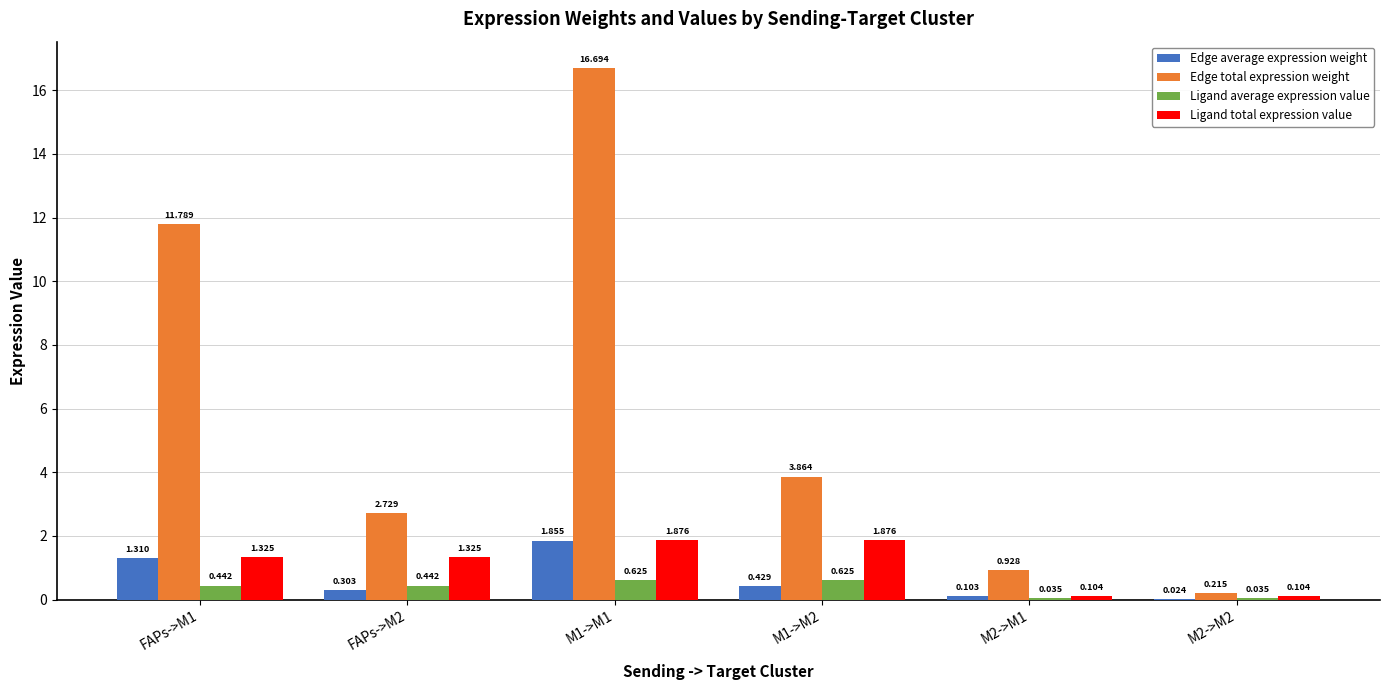

Is the value of Edge total expression weight at FAPs->M1 greater than the value of Ligand total expression value at M1->M1?

Yes